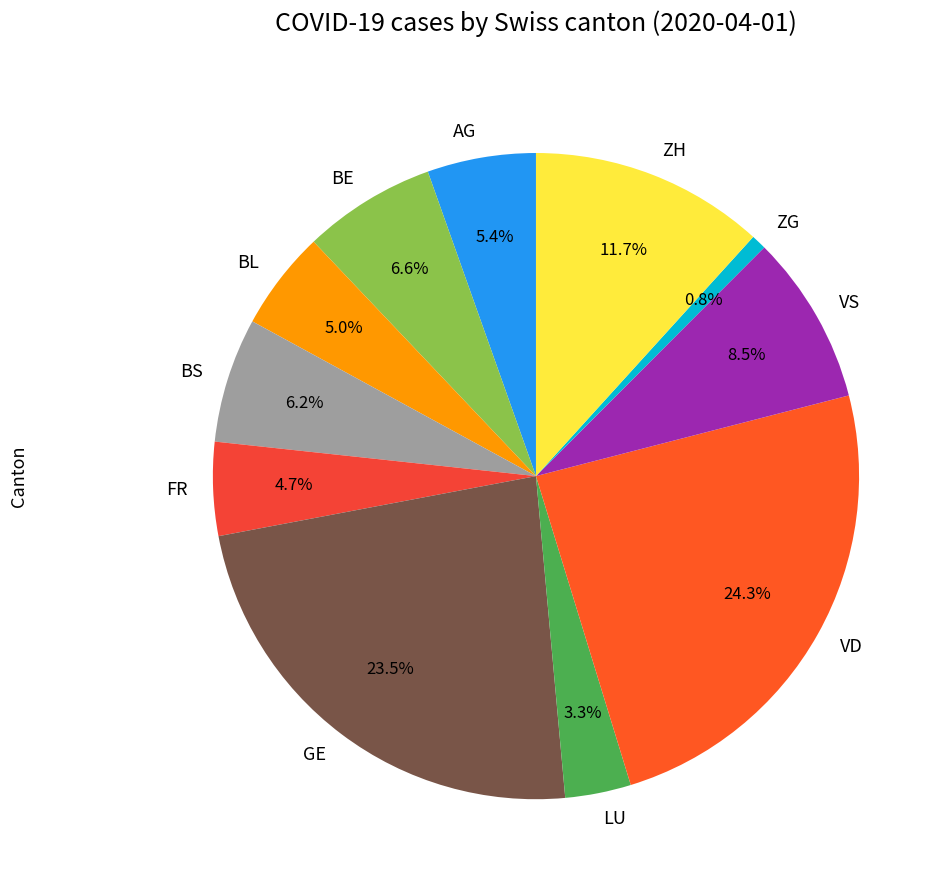

How many slices are in this pie chart?

11